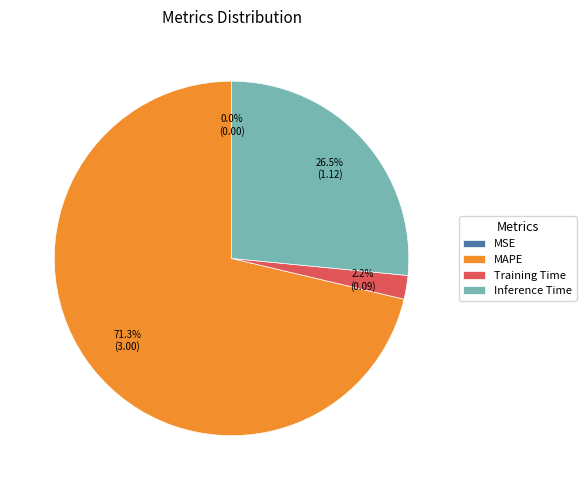

Is it true that Training Time is 11% of the pie?

False